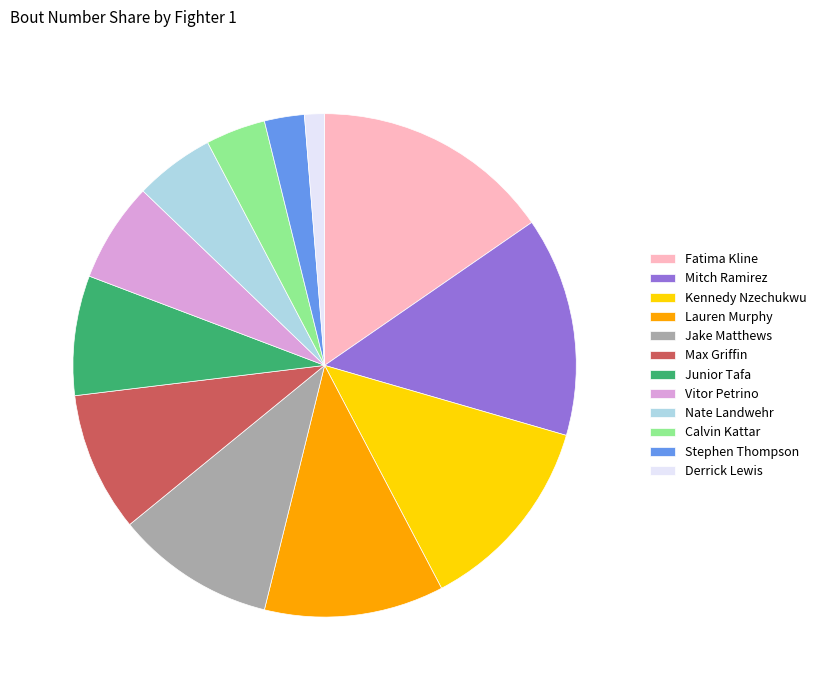

What is the smallest slice in the pie chart?

Derrick Lewis